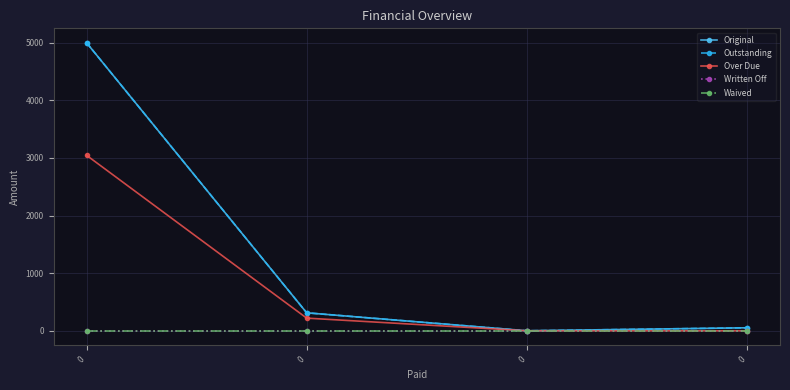

At how many categories does at least one series exceed 2306?

1